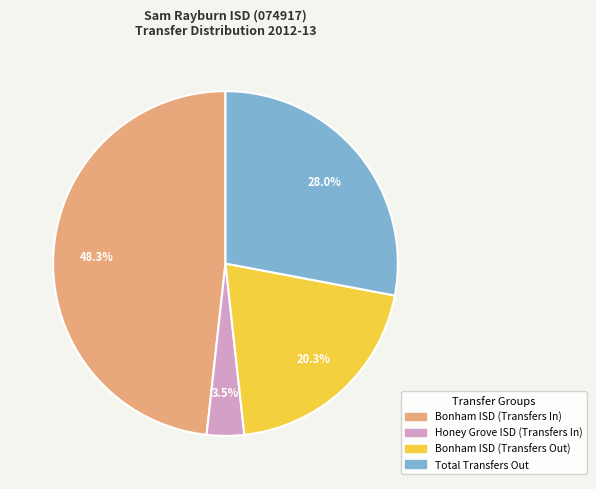

Rank the categories by value from lowest to highest.

Honey Grove ISD (Transfers In), Bonham ISD (Transfers Out), Total Transfers Out, Bonham ISD (Transfers In)